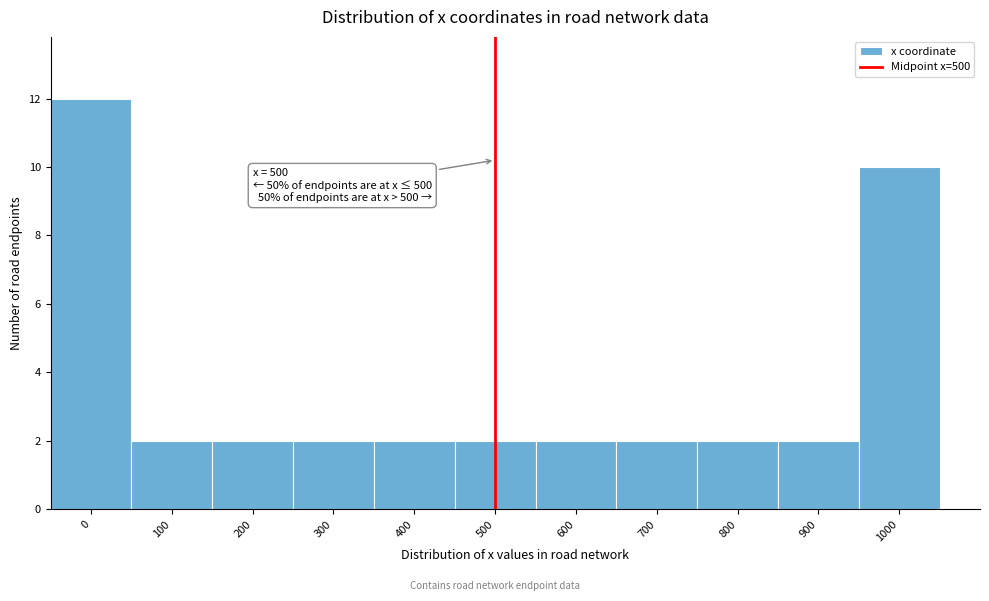

Which range on the x-axis has the tallest bar?

-50 to 50